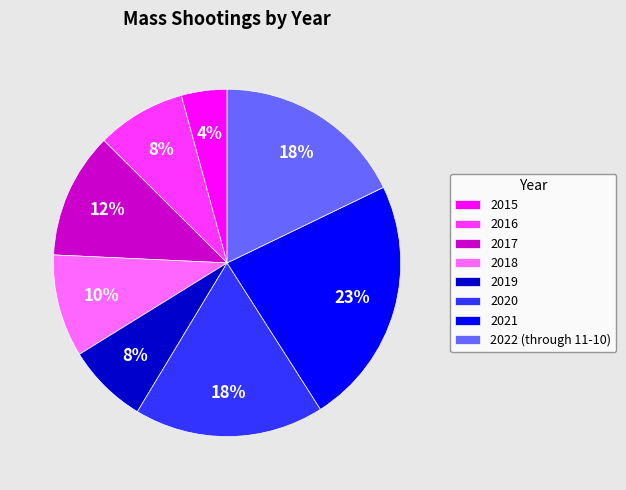

To the nearest percent, what percentage of the pie is 2018?

10%